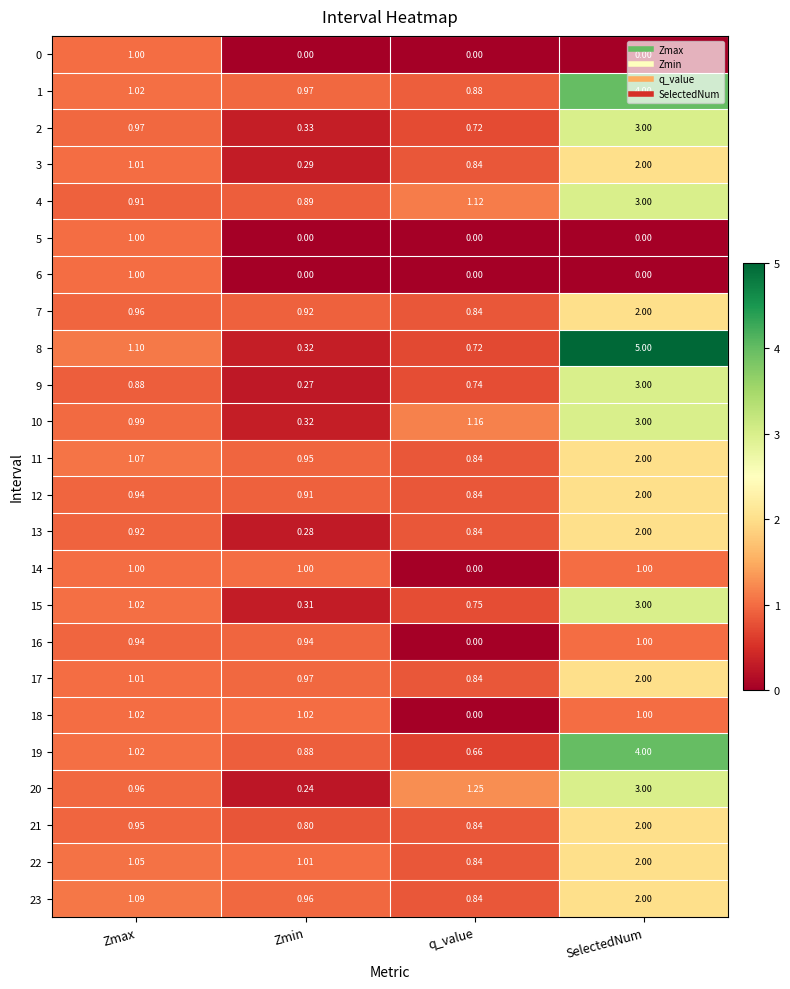

At which label does 22 reach its minimum?

q_value